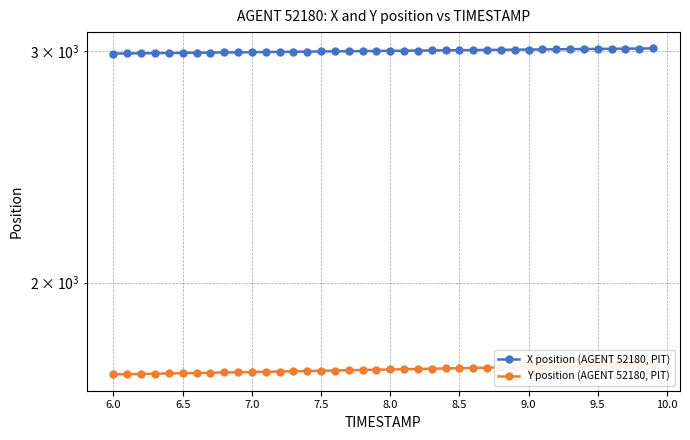

How many values in the Y position (AGENT 52180, PIT) series are below 1717?

20